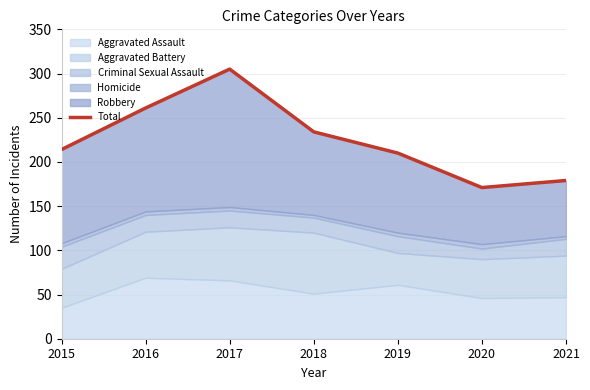

What is the difference between the second highest and second lowest values?

82